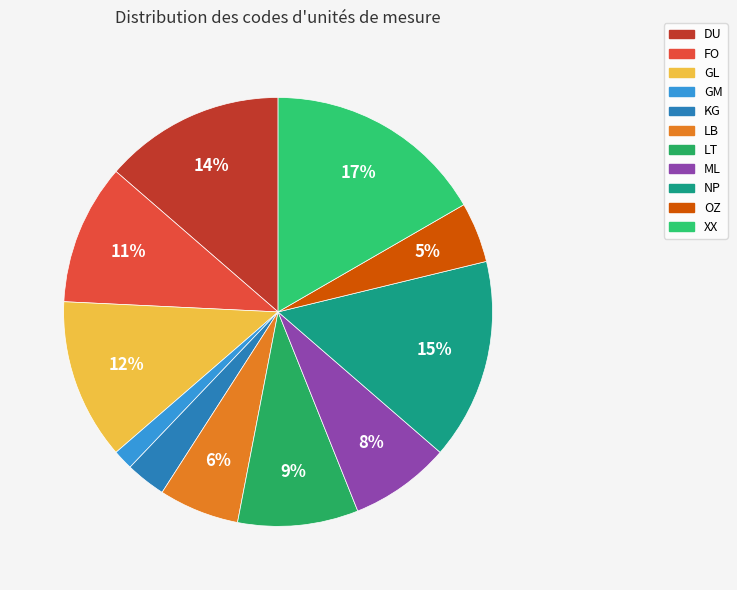

Which category has the smallest portion of the pie?

GM